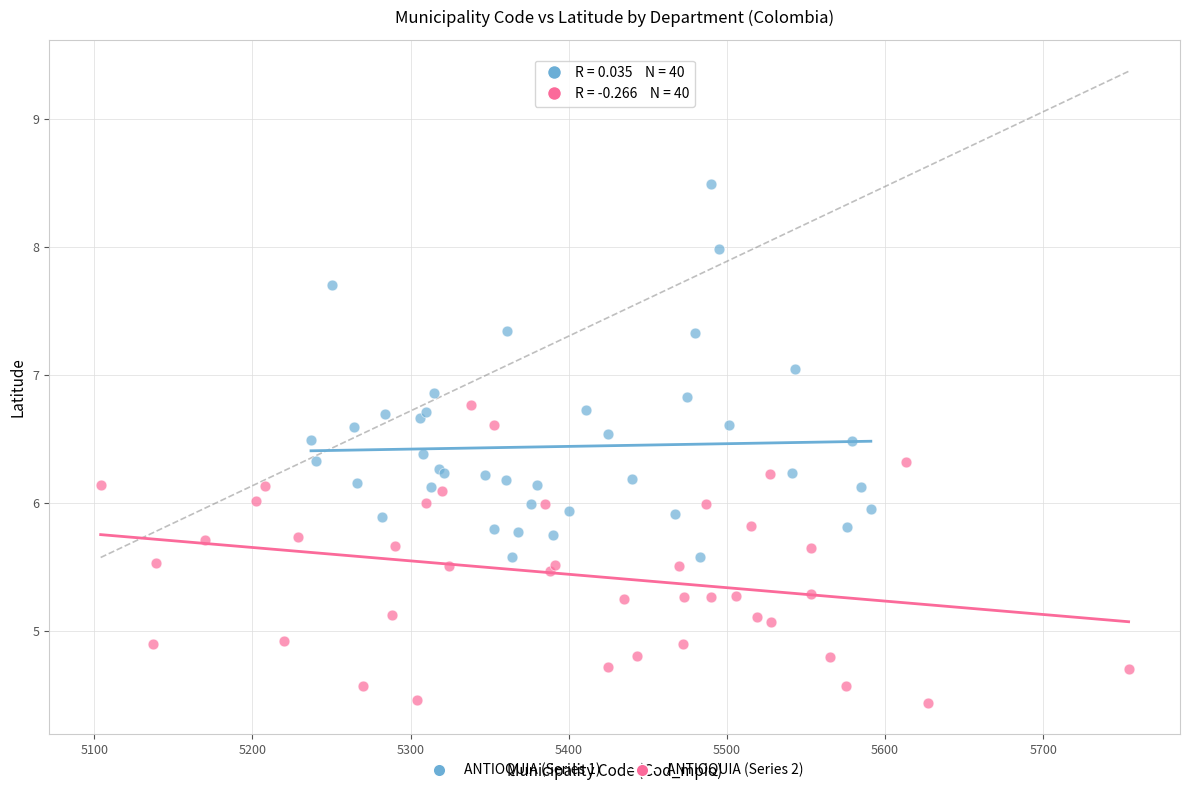

Which series reaches the maximum Y coordinate?

ANTIOQUIA (Series 1)